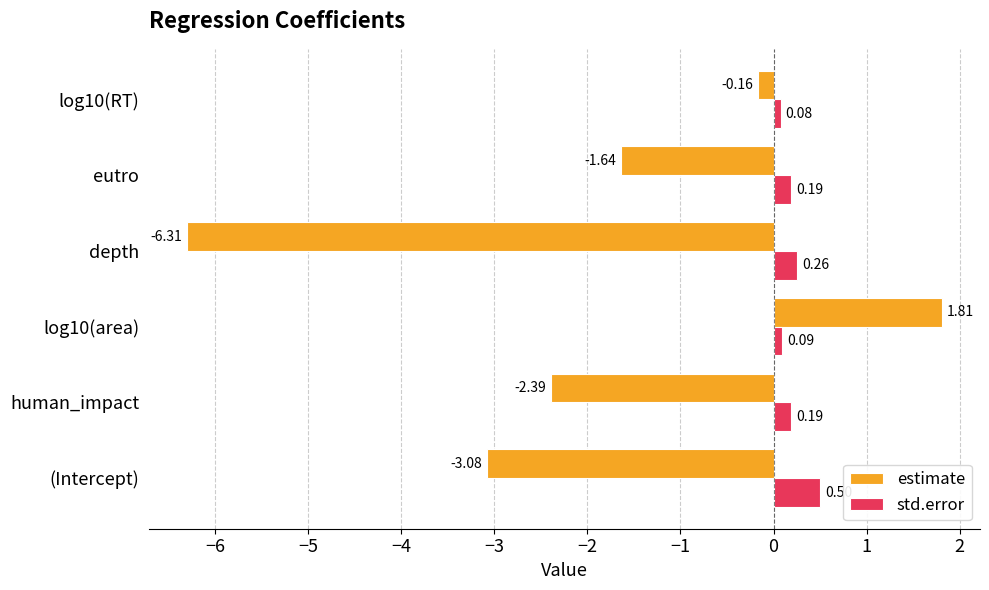

Which label corresponds to the smallest value in the chart?

depth